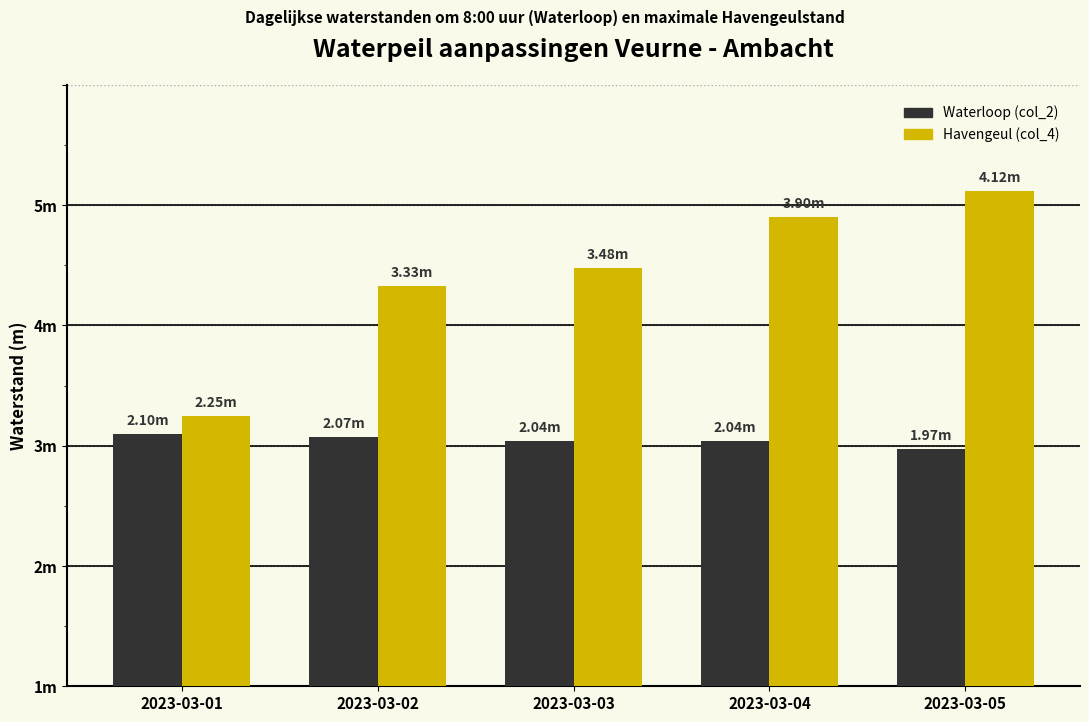

Are the bars grouped side by side (vs. stacked)?

Yes